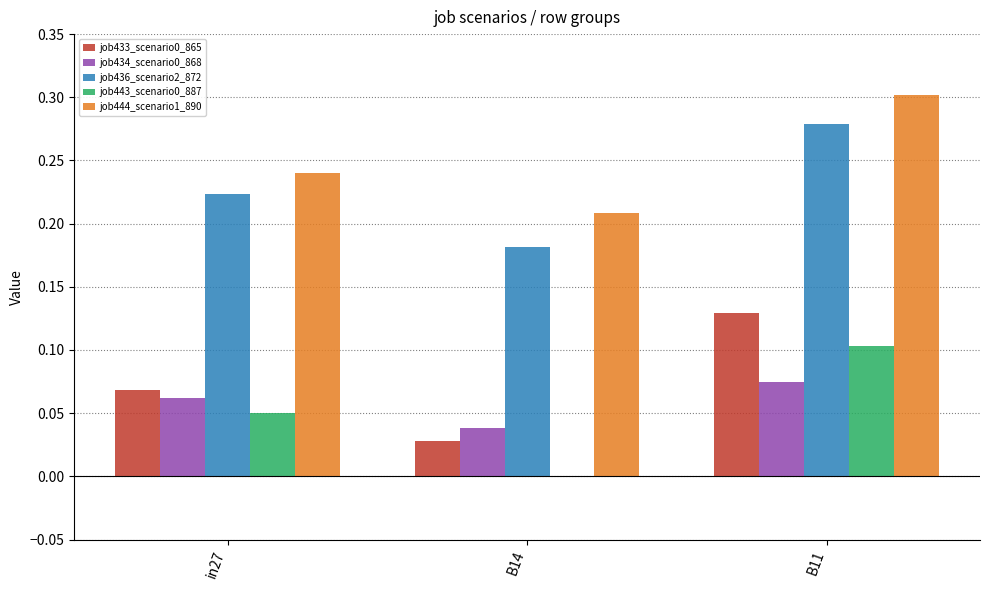

Is the value of job433_scenario0_865 at B14 greater than the value of job443_scenario0_887 at in27?

No